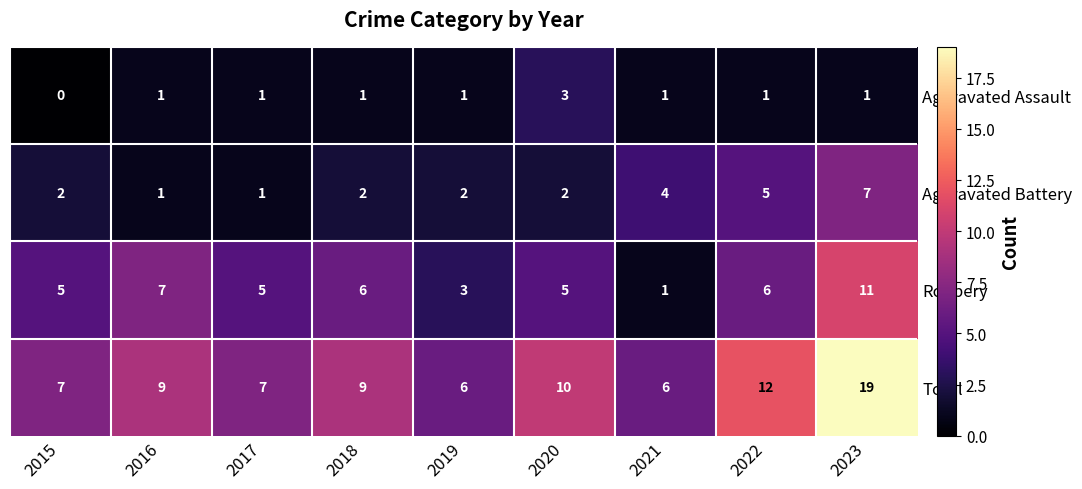

Which label corresponds to the smallest value in the chart?

2015